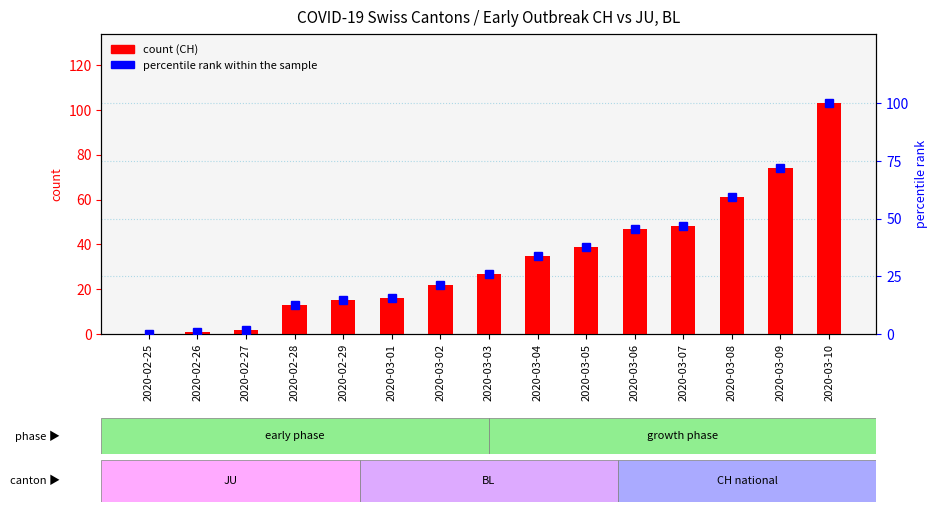

Does the chart contain stacked bars?

No